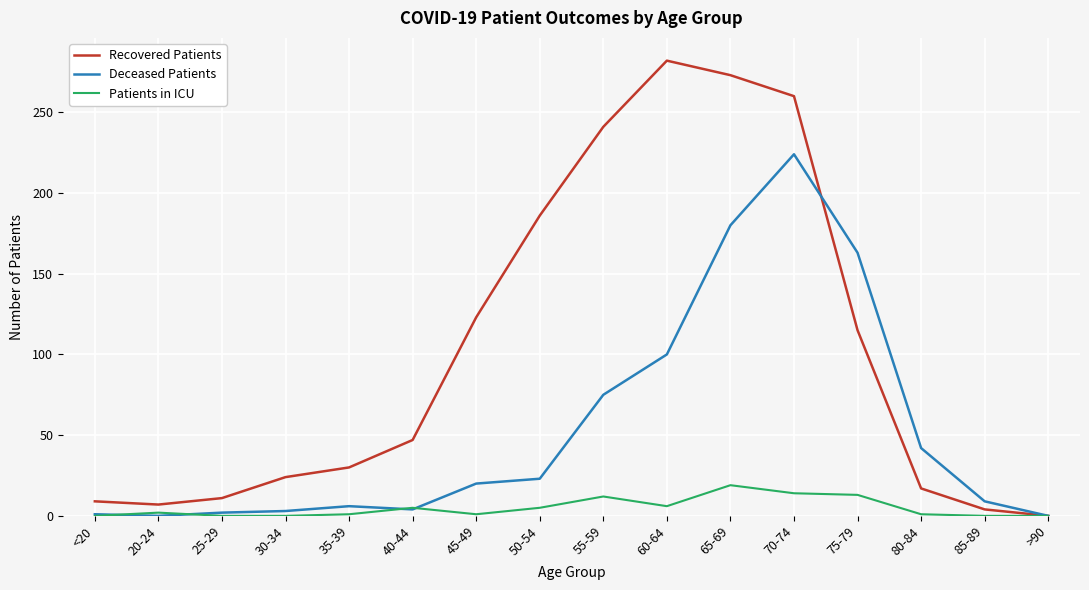

At which category is the sum across all series the highest?

70-74